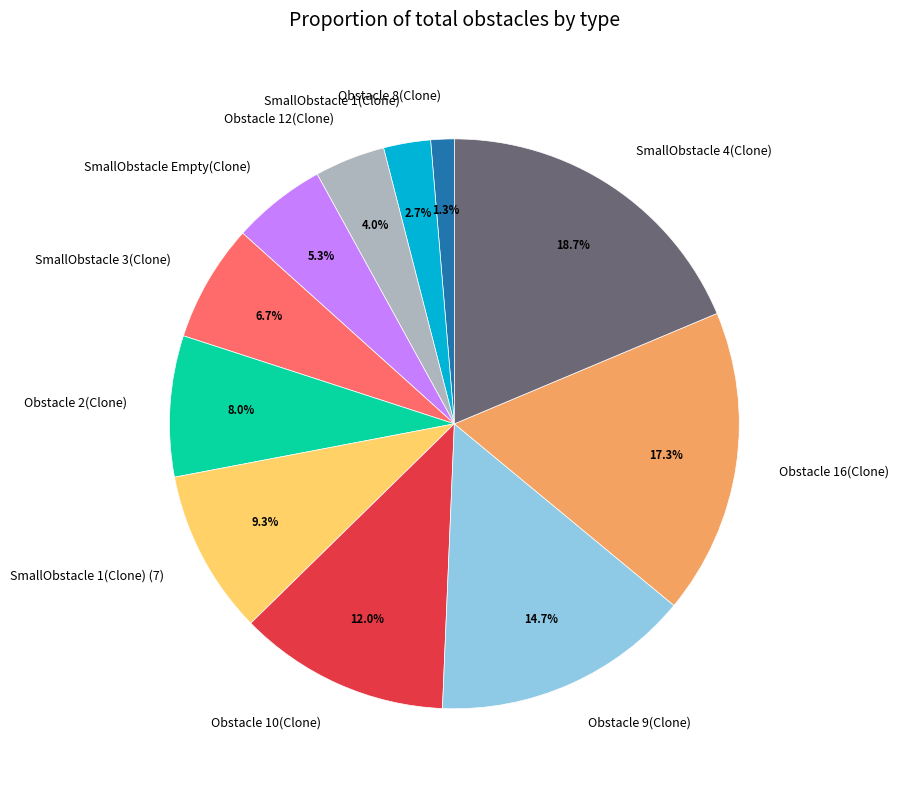

Is there a majority slice in this chart?

No